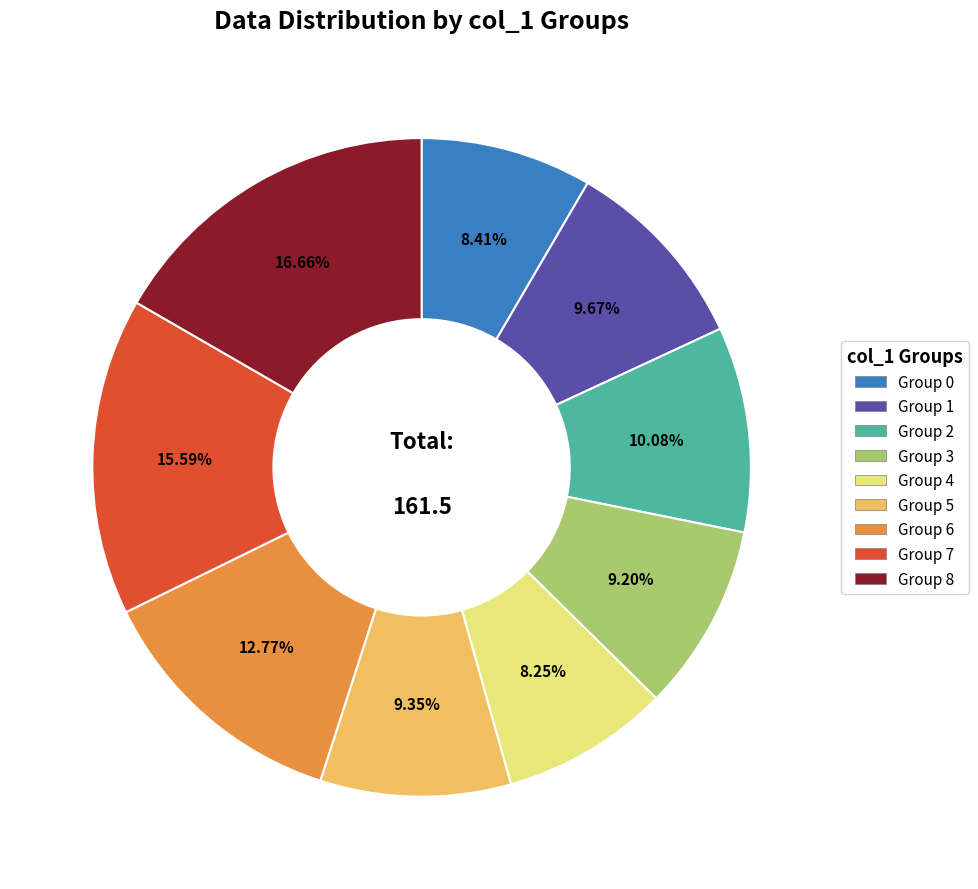

Is there any slice that represents more than half of the pie?

No